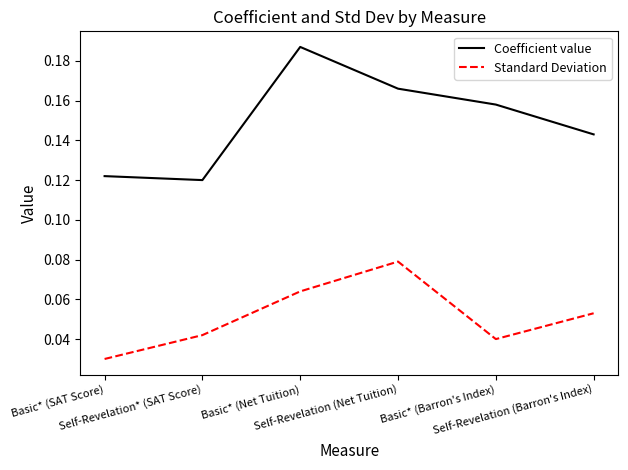

Which series has the largest total across all categories?

Coefficient value